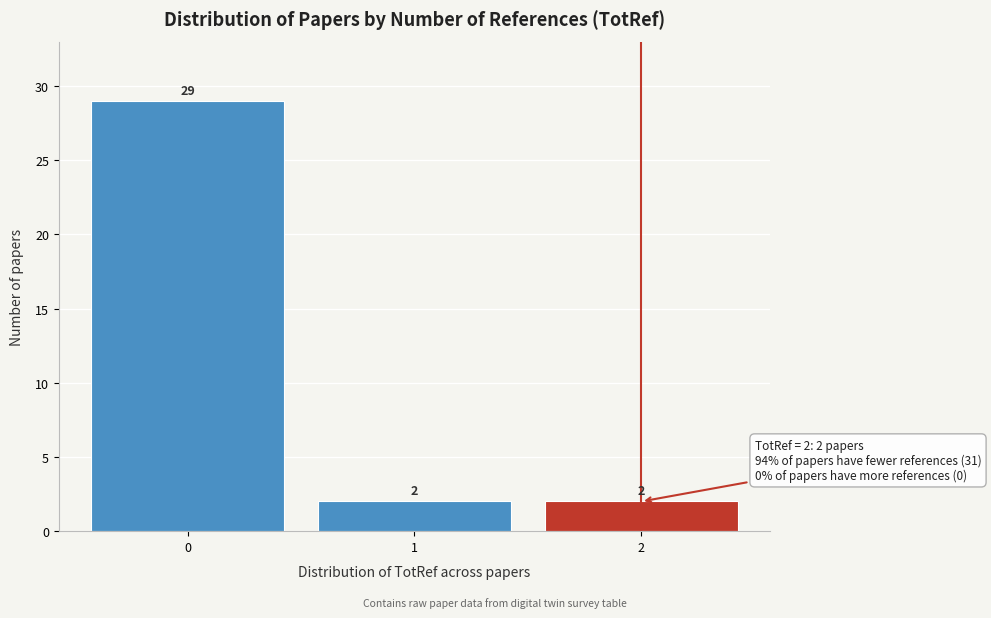

Reading left to right, list every bar in this chart as the range it spans on the x-axis followed by its height.

-0.5 to 0.5: 29
0.5 to 1.5: 2
1.5 to 2.5: 2